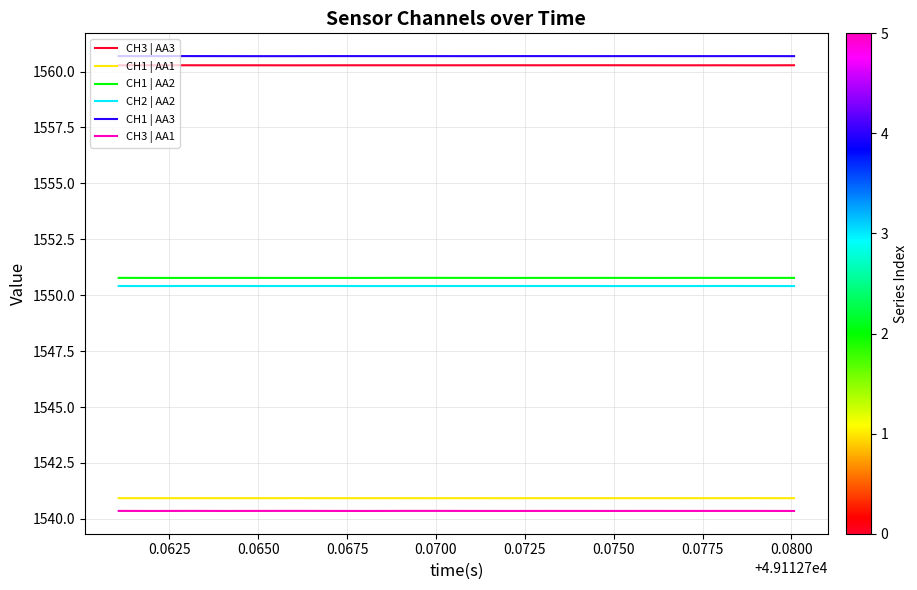

Reading right to left, list all the values displayed in this chart.

CH3 | AA3: 1560.3	1560.3	1560.3	1560.3	1560.3	1560.3	1560.3	1560.3	1560.3	1560.3	1560.3	1560.3	1560.3	1560.3	1560.3	1560.3	1560.3	1560.3	1560.3	1560.3
CH1 | AA1: 1540.9	1540.9	1540.9	1540.9	1540.9	1540.9	1540.9	1540.9	1540.9	1540.9	1540.9	1540.9	1540.9	1540.9	1540.9	1540.9	1540.9	1540.9	1540.9	1540.9
CH1 | AA2: 1550.8	1550.8	1550.8	1550.8	1550.8	1550.8	1550.8	1550.8	1550.8	1550.8	1550.8	1550.8	1550.8	1550.8	1550.8	1550.8	1550.8	1550.8	1550.8	1550.8
CH2 | AA2: 1550.4	1550.4	1550.4	1550.4	1550.4	1550.4	1550.4	1550.4	1550.4	1550.4	1550.4	1550.4	1550.4	1550.4	1550.4	1550.4	1550.4	1550.4	1550.4	1550.4
CH1 | AA3: 1560.7	1560.7	1560.7	1560.7	1560.7	1560.7	1560.7	1560.7	1560.7	1560.7	1560.7	1560.7	1560.7	1560.7	1560.7	1560.7	1560.7	1560.7	1560.7	1560.7
CH3 | AA1: 1540.4	1540.4	1540.4	1540.4	1540.4	1540.4	1540.4	1540.4	1540.4	1540.4	1540.4	1540.4	1540.4	1540.4	1540.4	1540.4	1540.4	1540.4	1540.4	1540.4